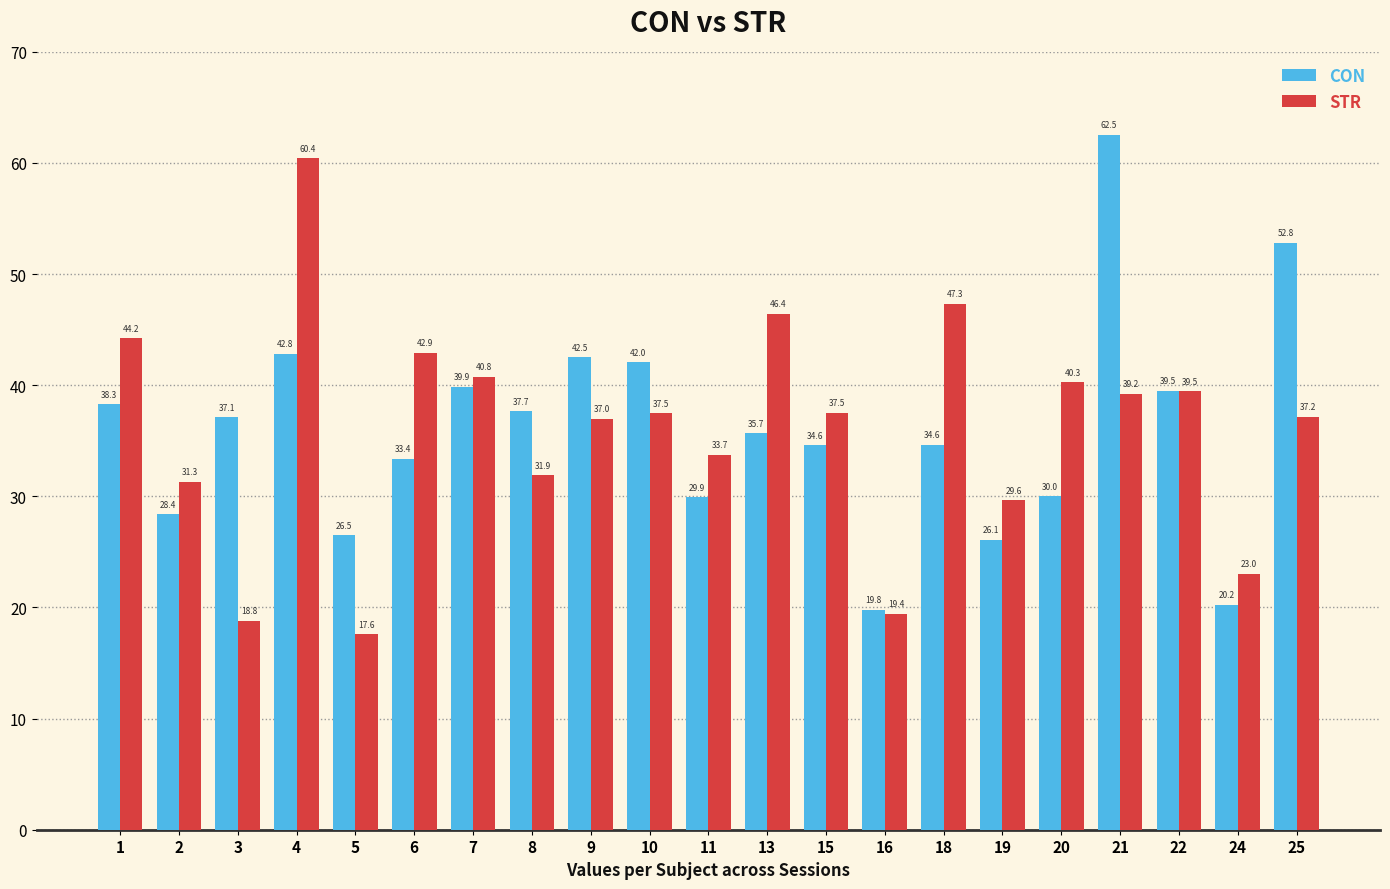

The value of STR at 3 is 18.8. True or false?

True